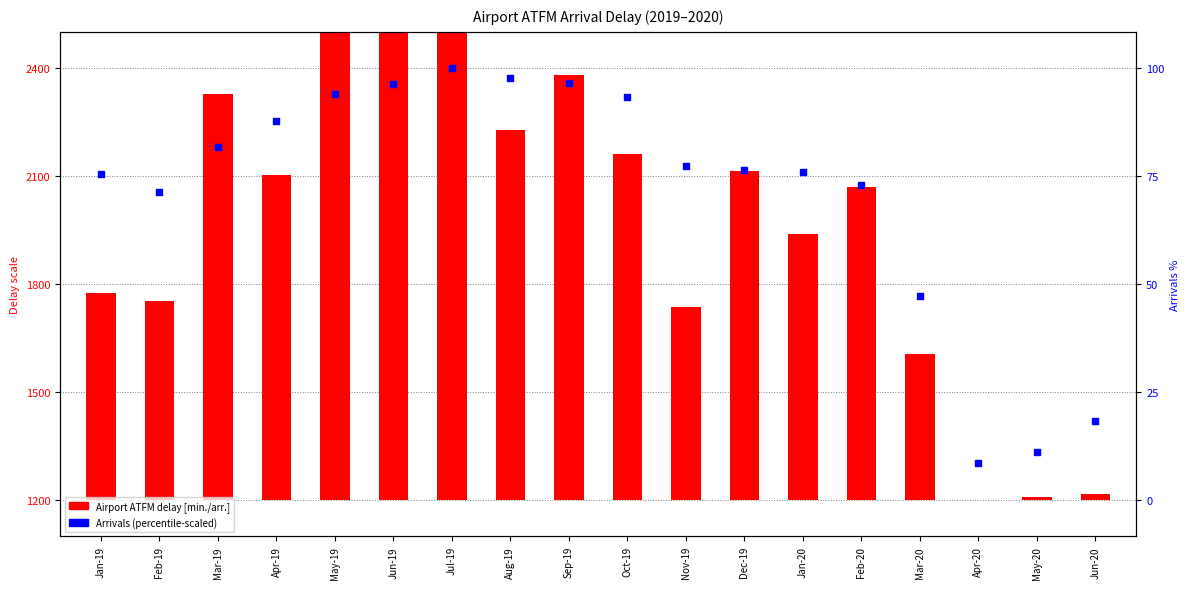

What is the total value across all series at Sep-19?

3539.2